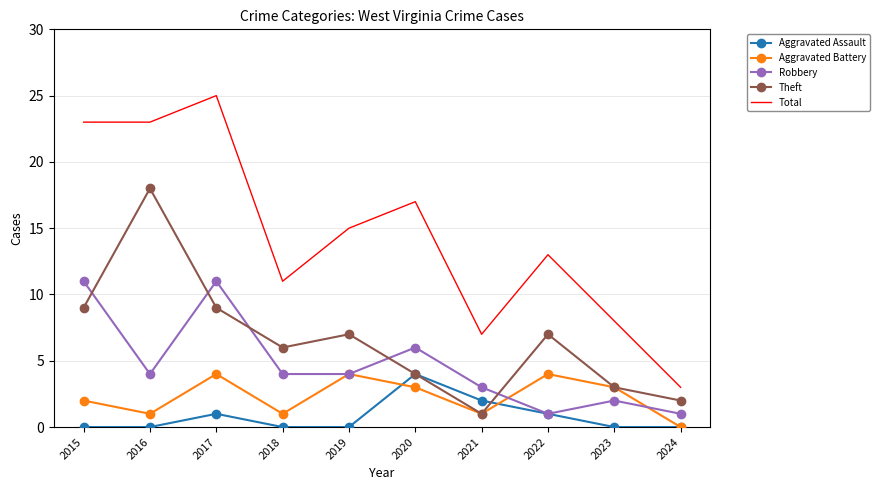

At how many categories does at least one series exceed 18?

3